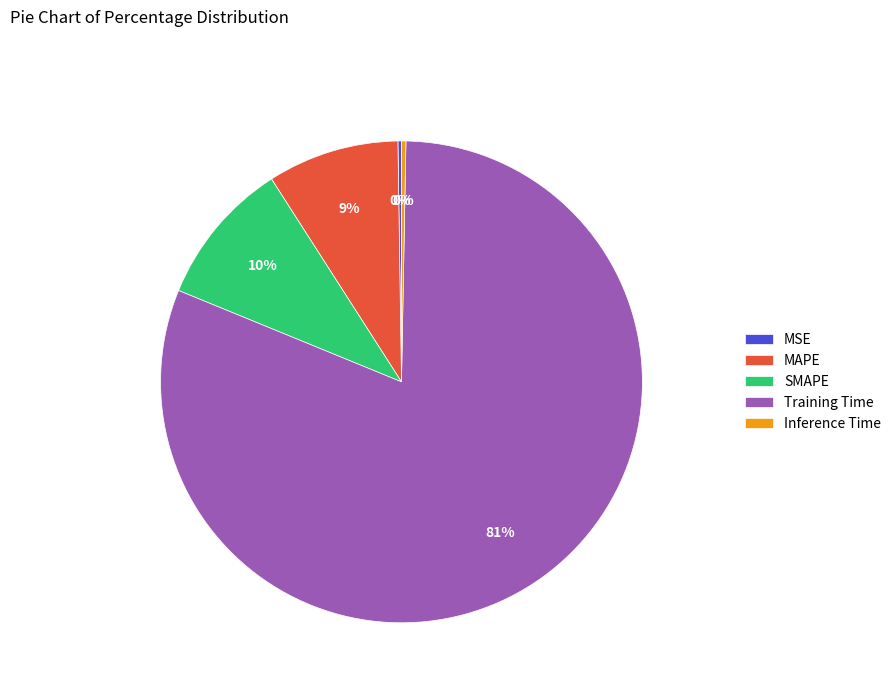

The SMAPE slice represents 10% of the pie. True or false?

True